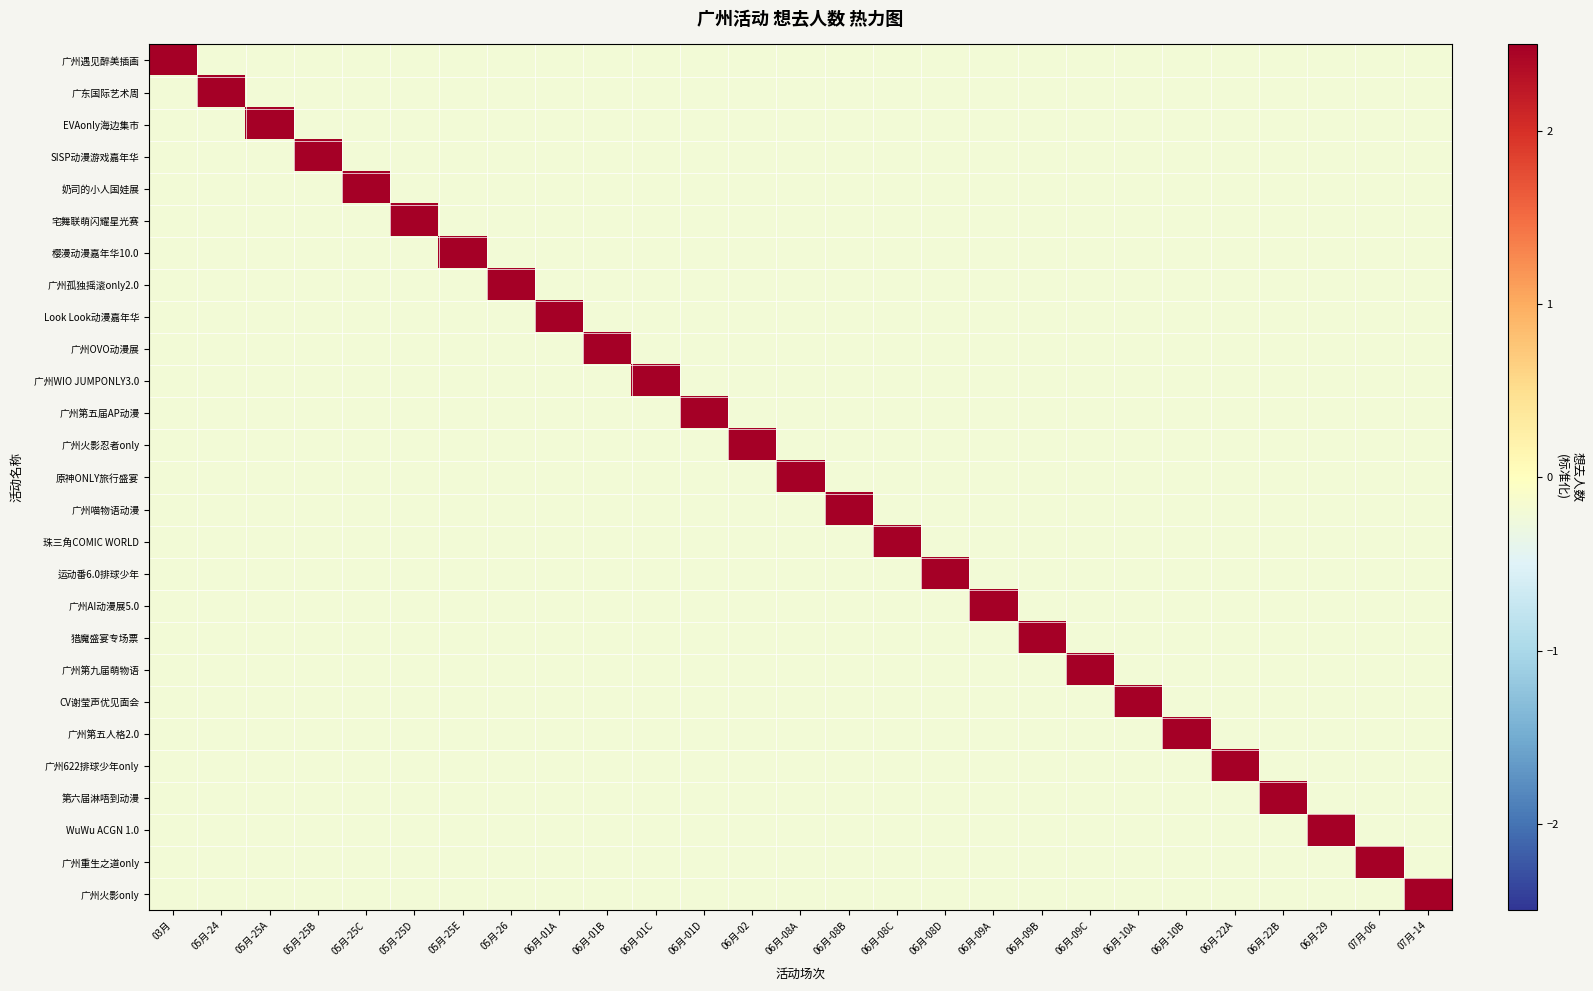

Rank the series by their maximum value, from lowest to highest.

广州第五届AP动漫, SISP动漫游戏嘉年华, 广州喵物语动漫, 珠三角COMIC WORLD, EVAonly海边集市, 宅舞联萌闪耀星光赛, 广州孤独摇滚only2.0, 广州OVO动漫展, 广州WIO JUMPONLY3.0, 广州火影忍者only, 运动番6.0排球少年, 广州第九届萌物语, 广州第五人格2.0, 广州622排球少年only, WuWu ACGN 1.0, 广州重生之道only, 广州火影only, 广州遇见醉美插画, 樱漫动漫嘉年华10.0, Look Look动漫嘉年华, 原神ONLY旅行盛宴, 广州AI动漫展5.0, 猎魔盛宴专场票, CV谢莹声优见面会, 第六届淋唔到动漫, 广东国际艺术周, 奶司的小人国娃展